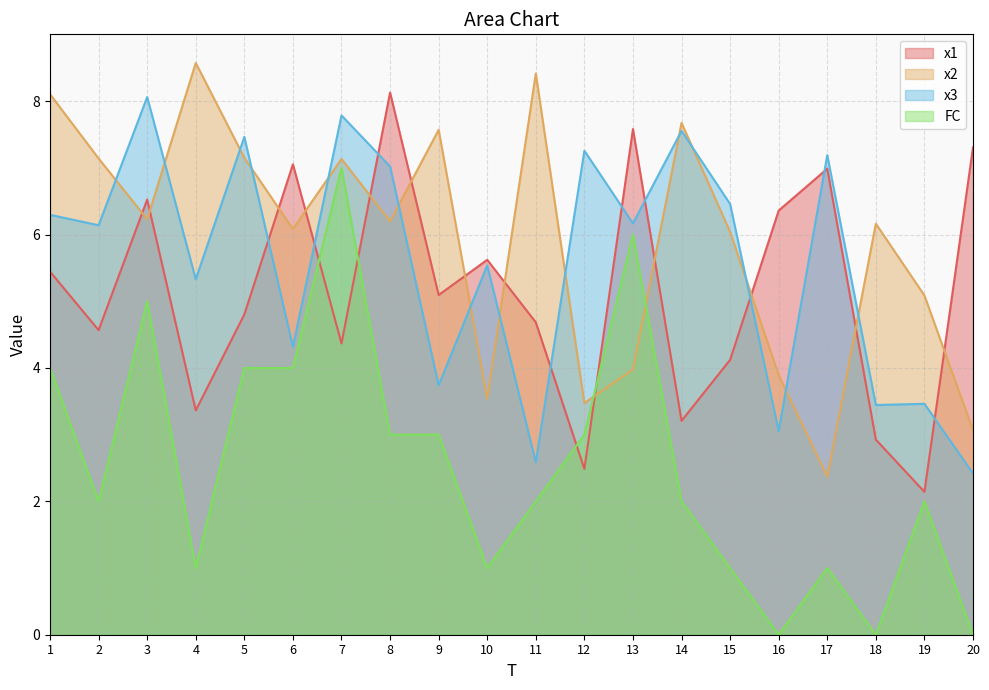

Is it true that FC equals 4.2 at 8?

False